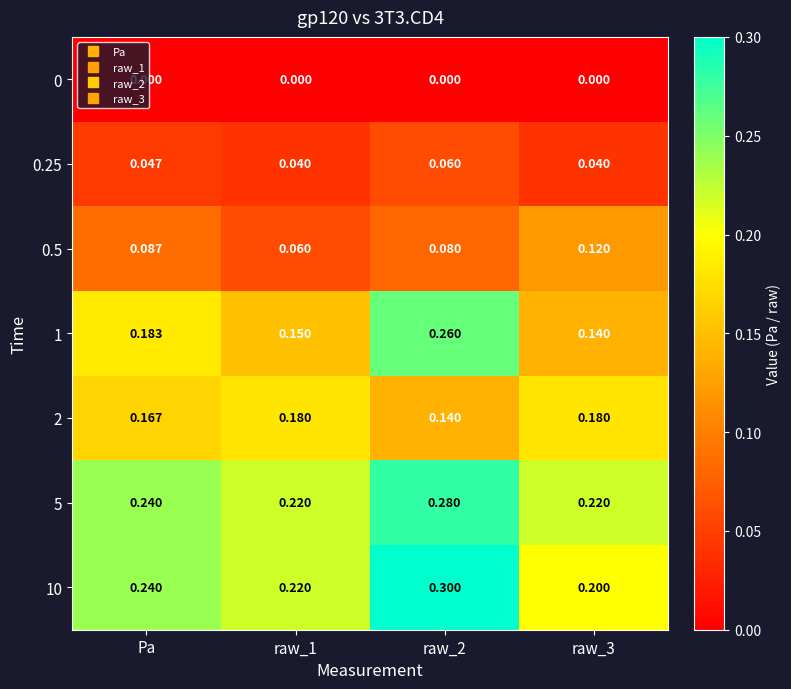

At how many categories does at least one series exceed 0?

4